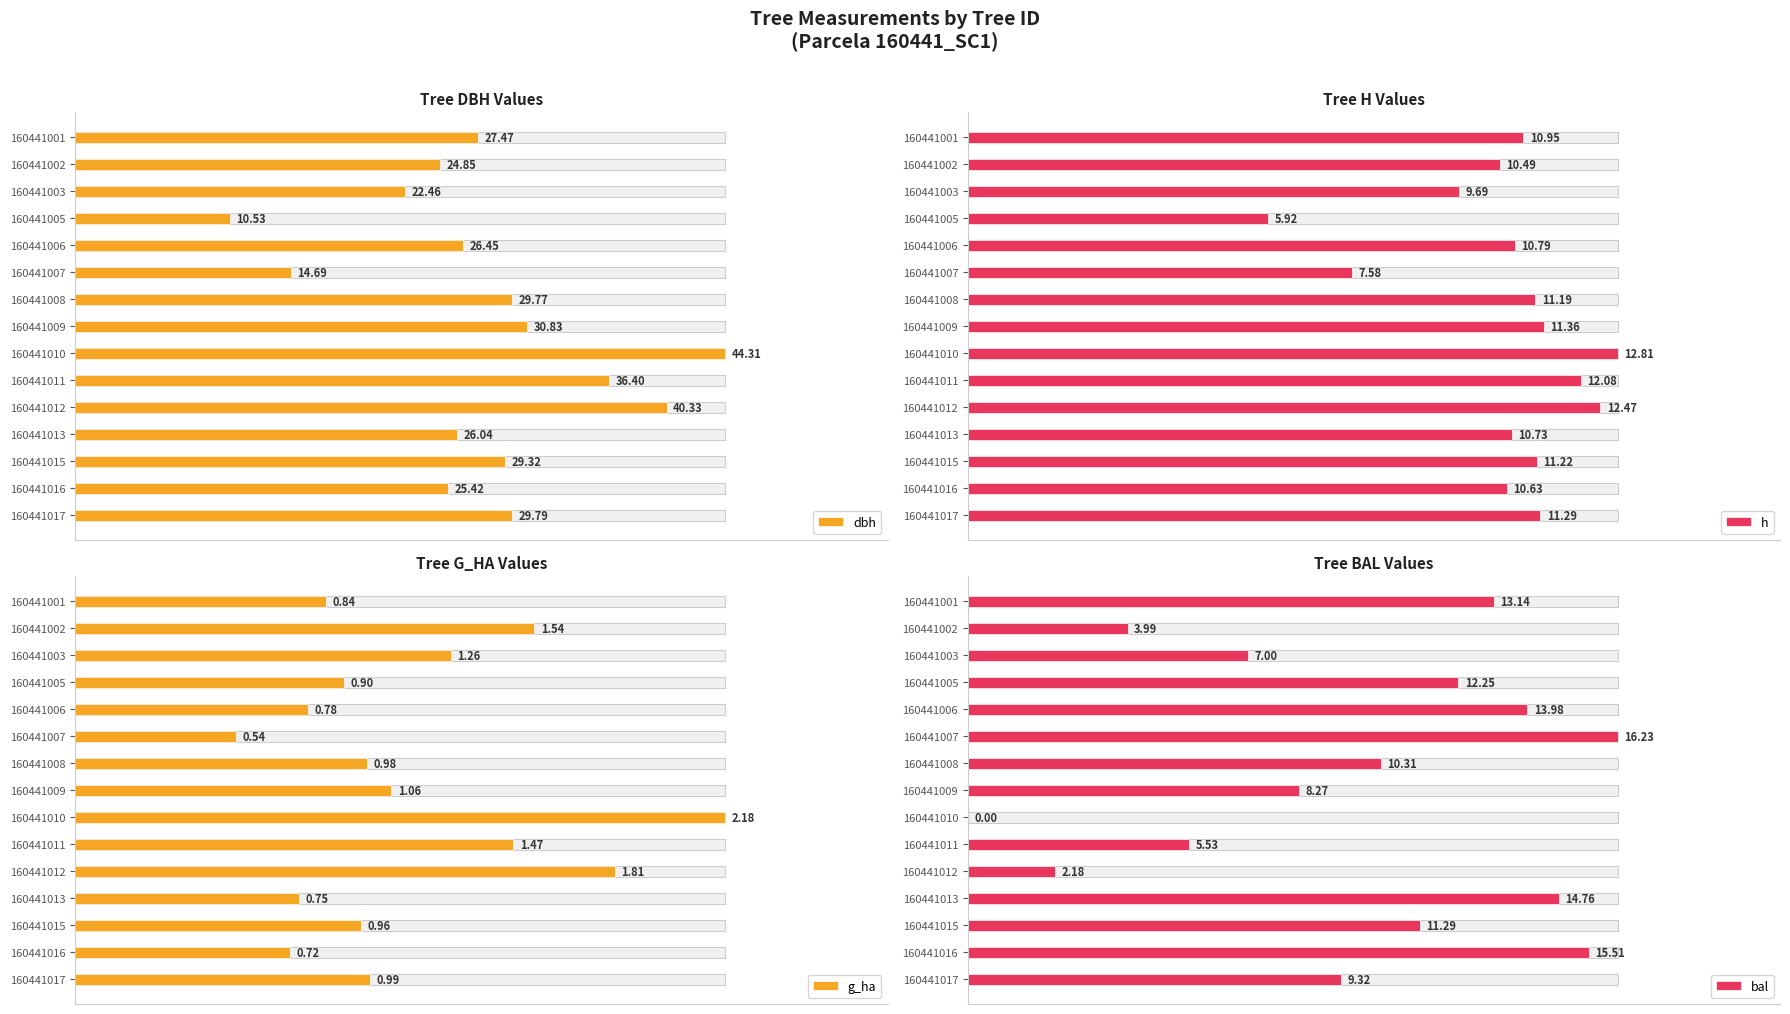

What are all the series names shown in the legend?

dbh, h, g_ha, bal